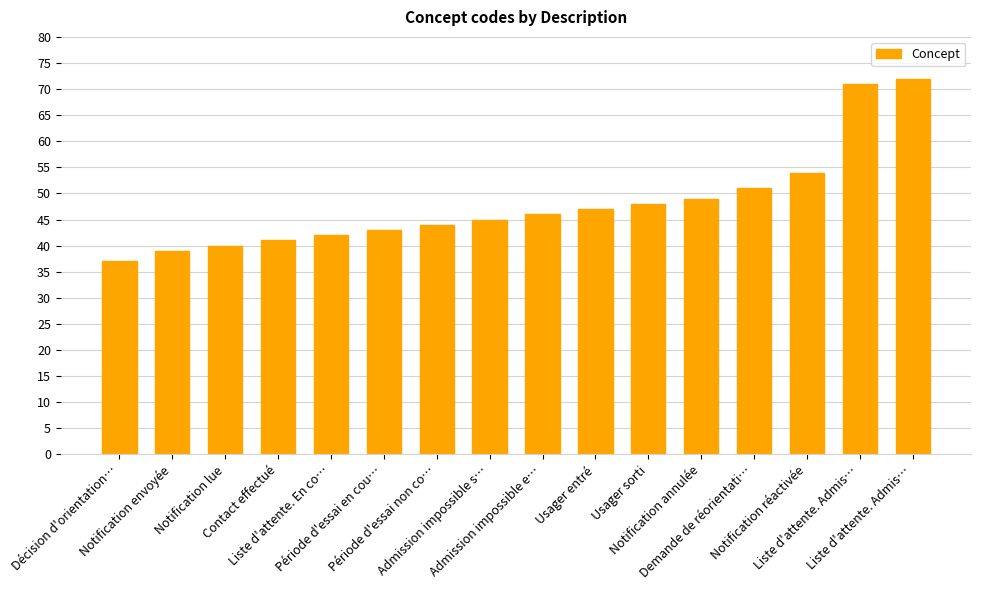

Where does the data first go above 46?

Usager entré